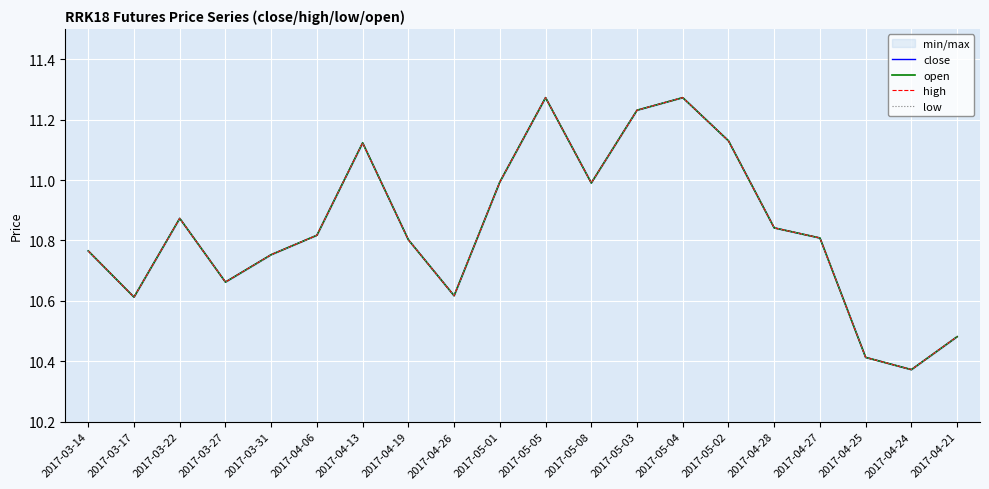

Which category has the highest value across all series?

2017-05-05